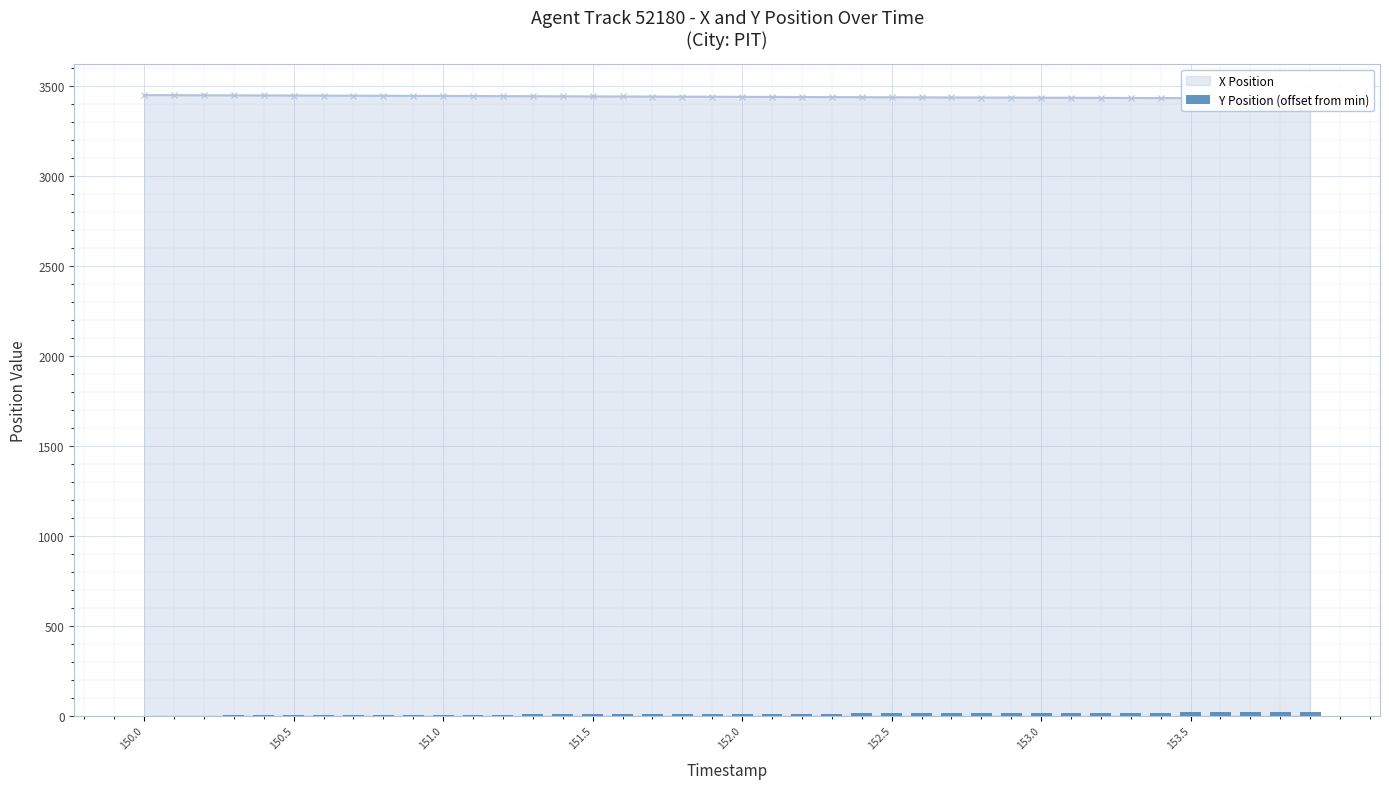

What position from the left is 36?

37